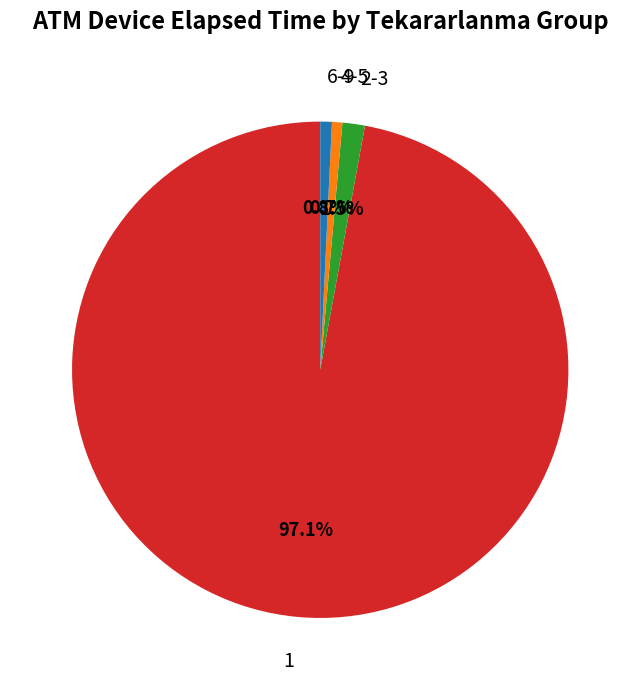

How many slices are in this pie chart?

4